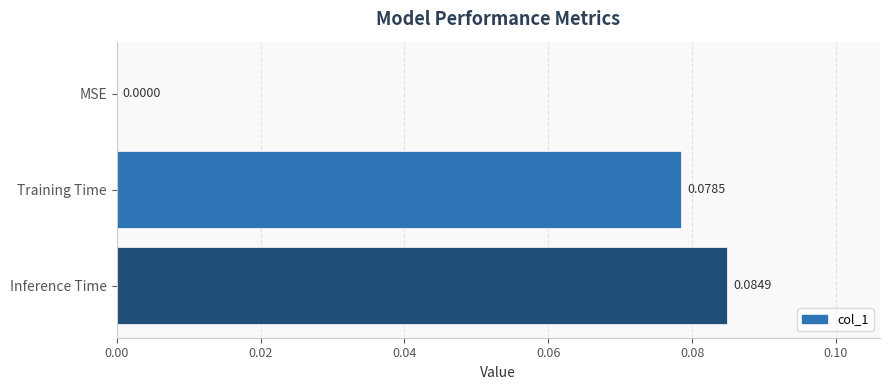

Which has a higher value, MSE or Inference Time?

Inference Time